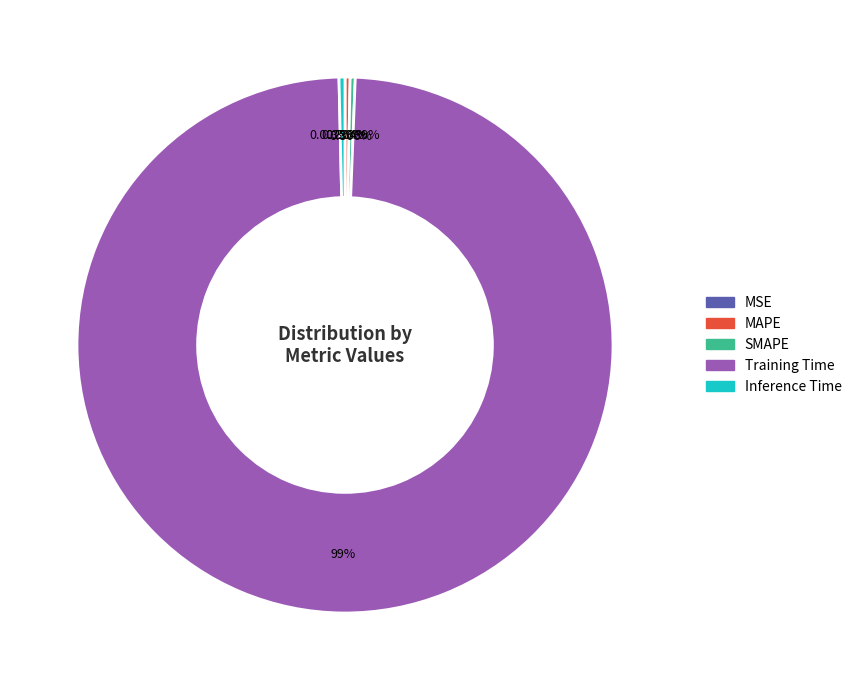

What is the largest slice in the pie chart?

Training Time